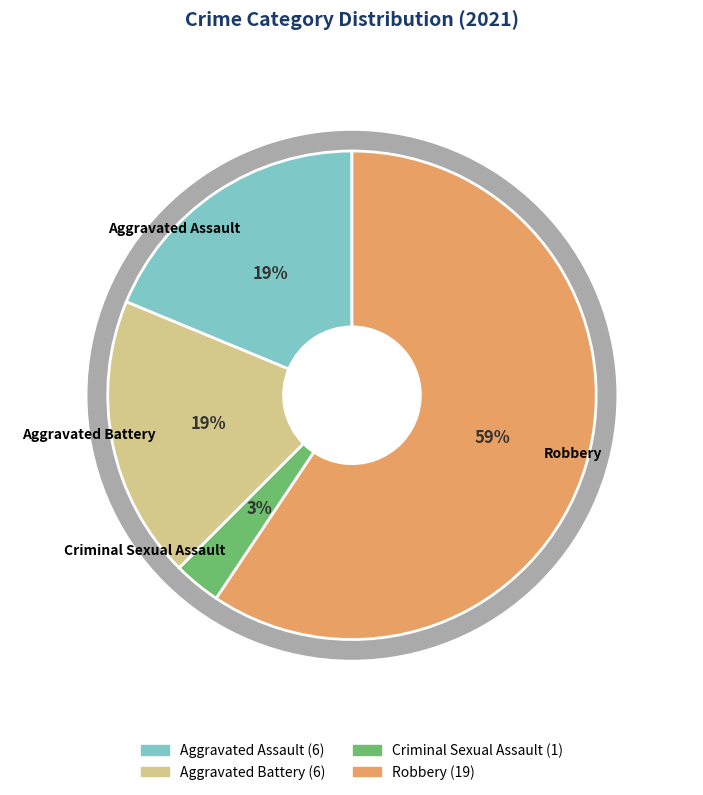

How much of the chart is everything except Aggravated Assault?

81.2%